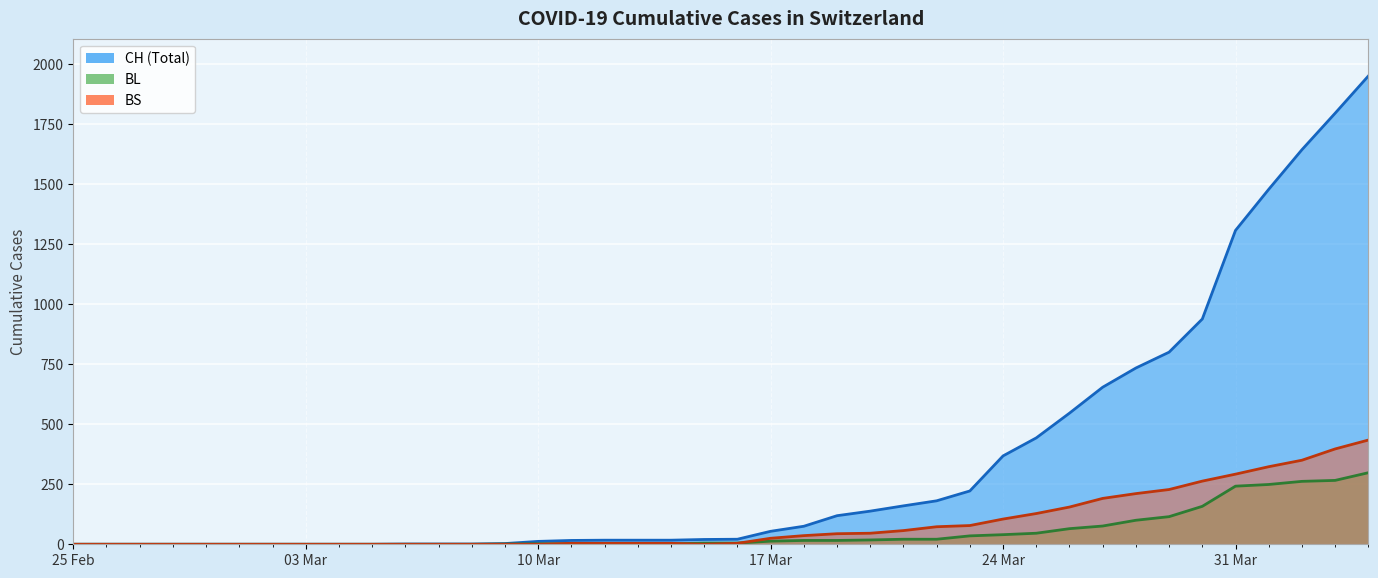

How many series are shown in this chart?

3